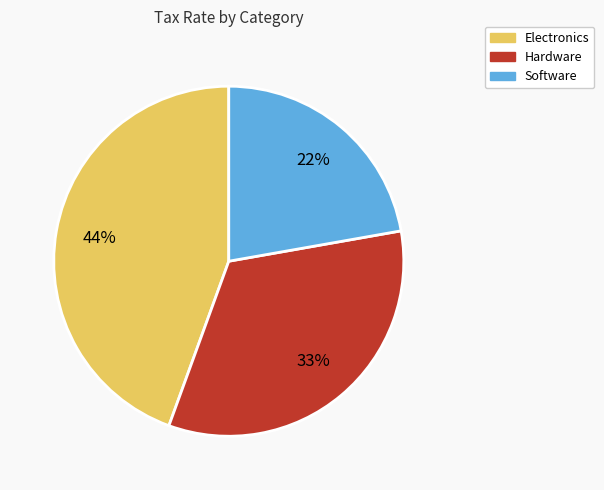

How many slices are in this pie chart?

3